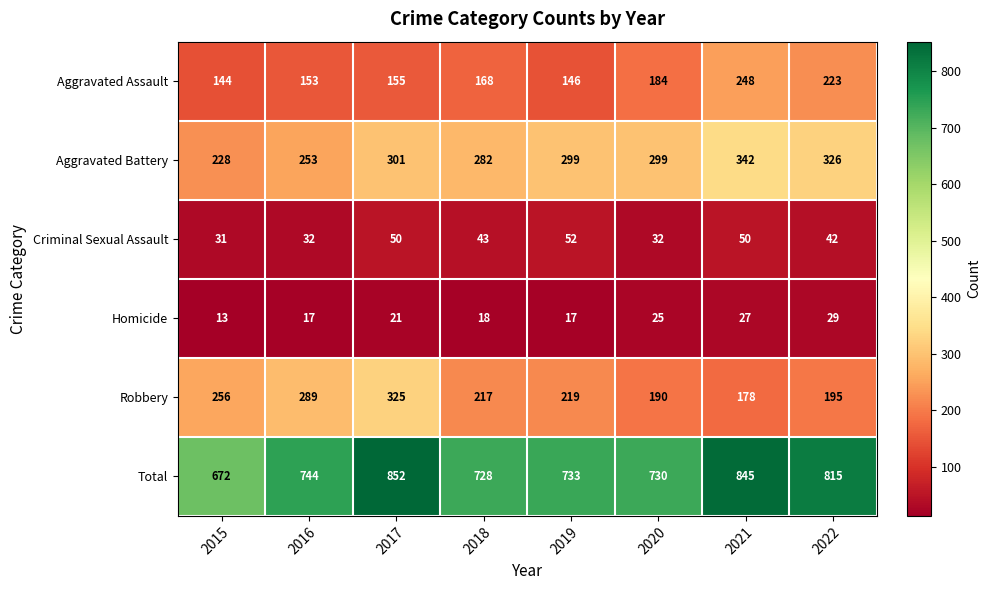

What is the average value of the Robbery series?

234